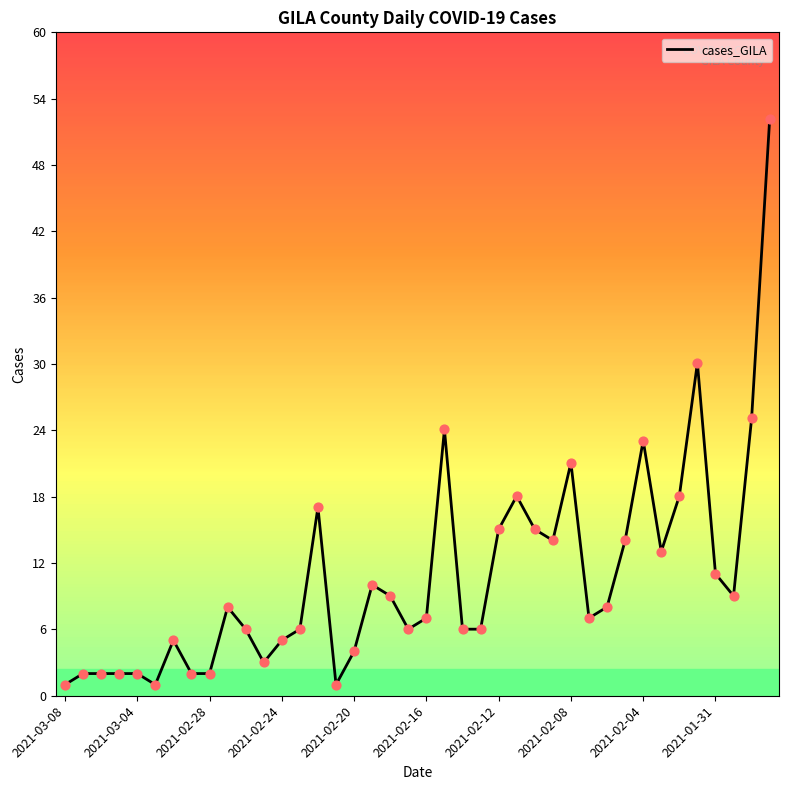

What is the difference between the maximum and minimum values?

51